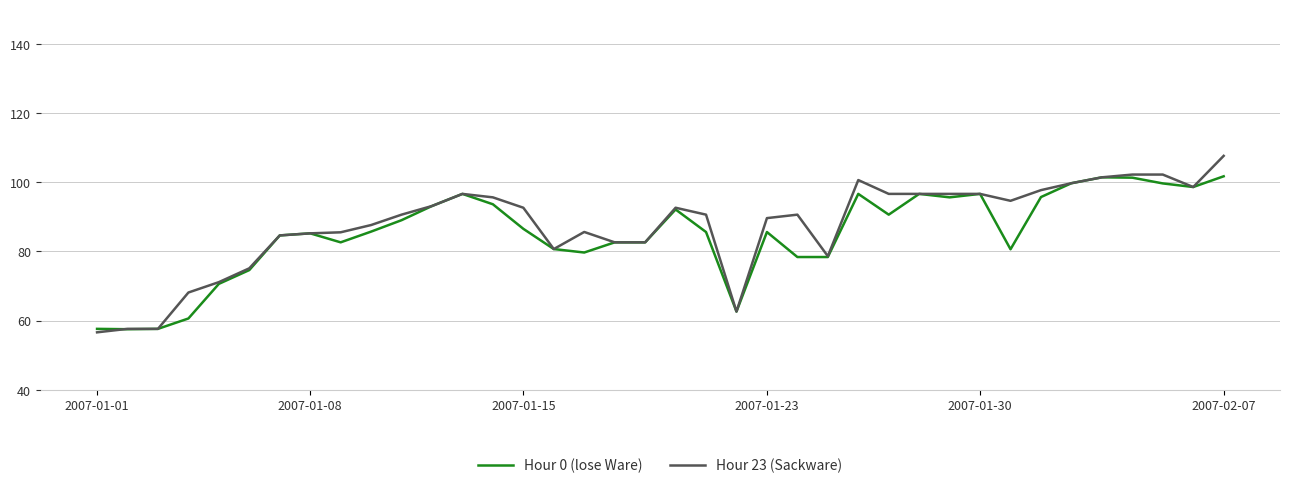

What is the lowest value of the Hour 0 (lose Ware) series?

57.5